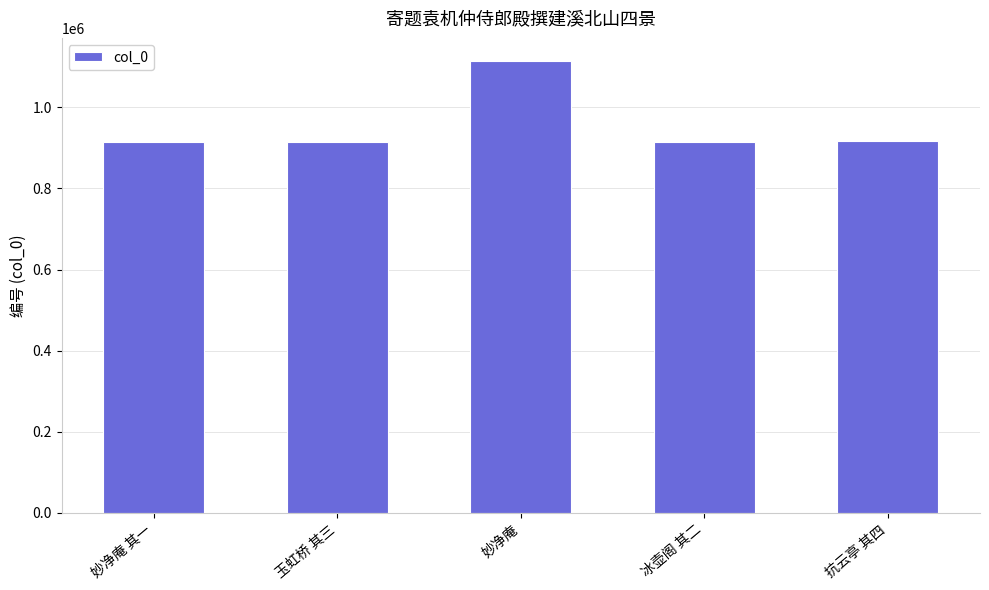

Which has a higher value, 玉虹桥 其三 or 妙净庵?

妙净庵